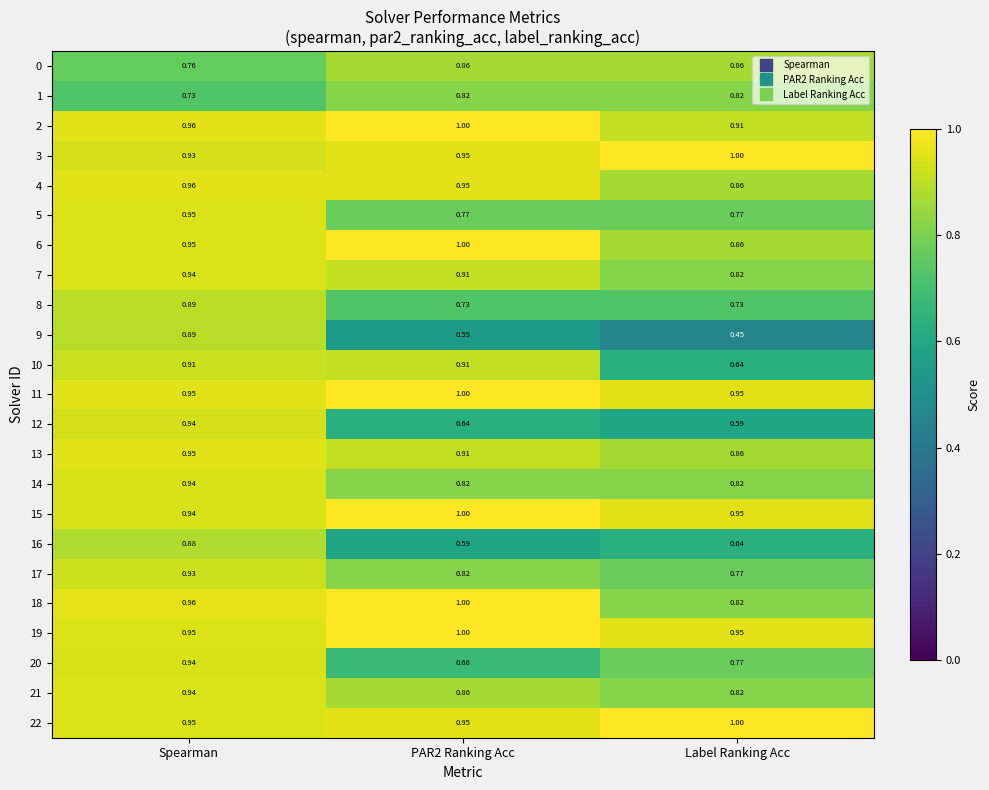

Which series has the widest spread of values?

9